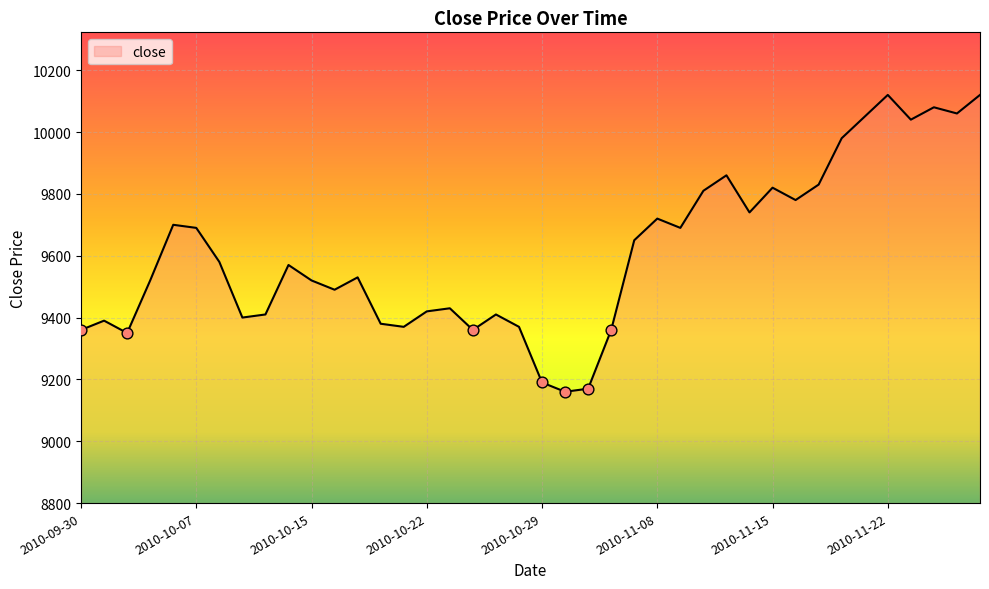

What is the difference between the maximum and minimum values?

960